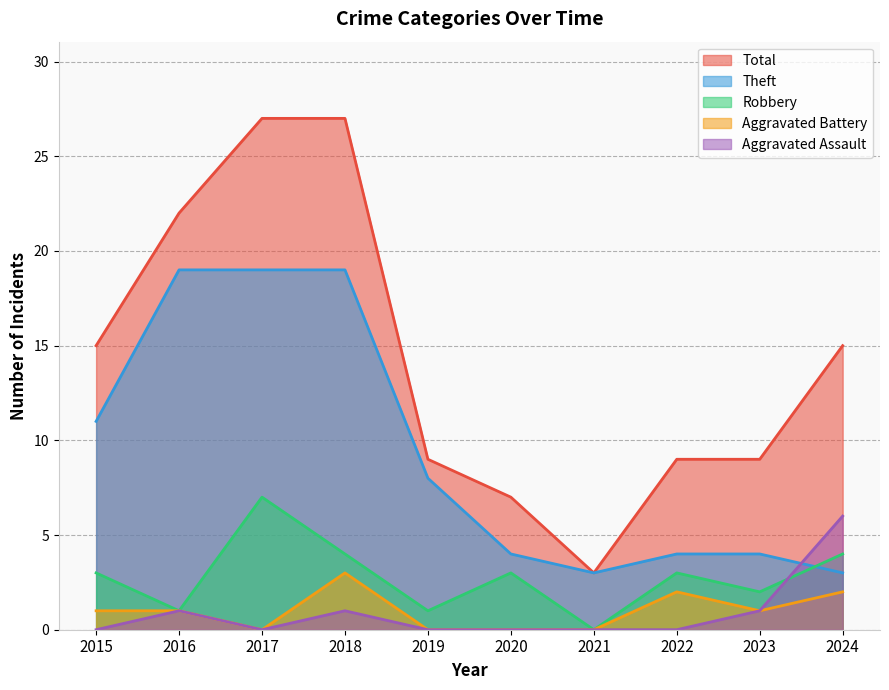

What is the maximum value for Aggravated Assault?

6